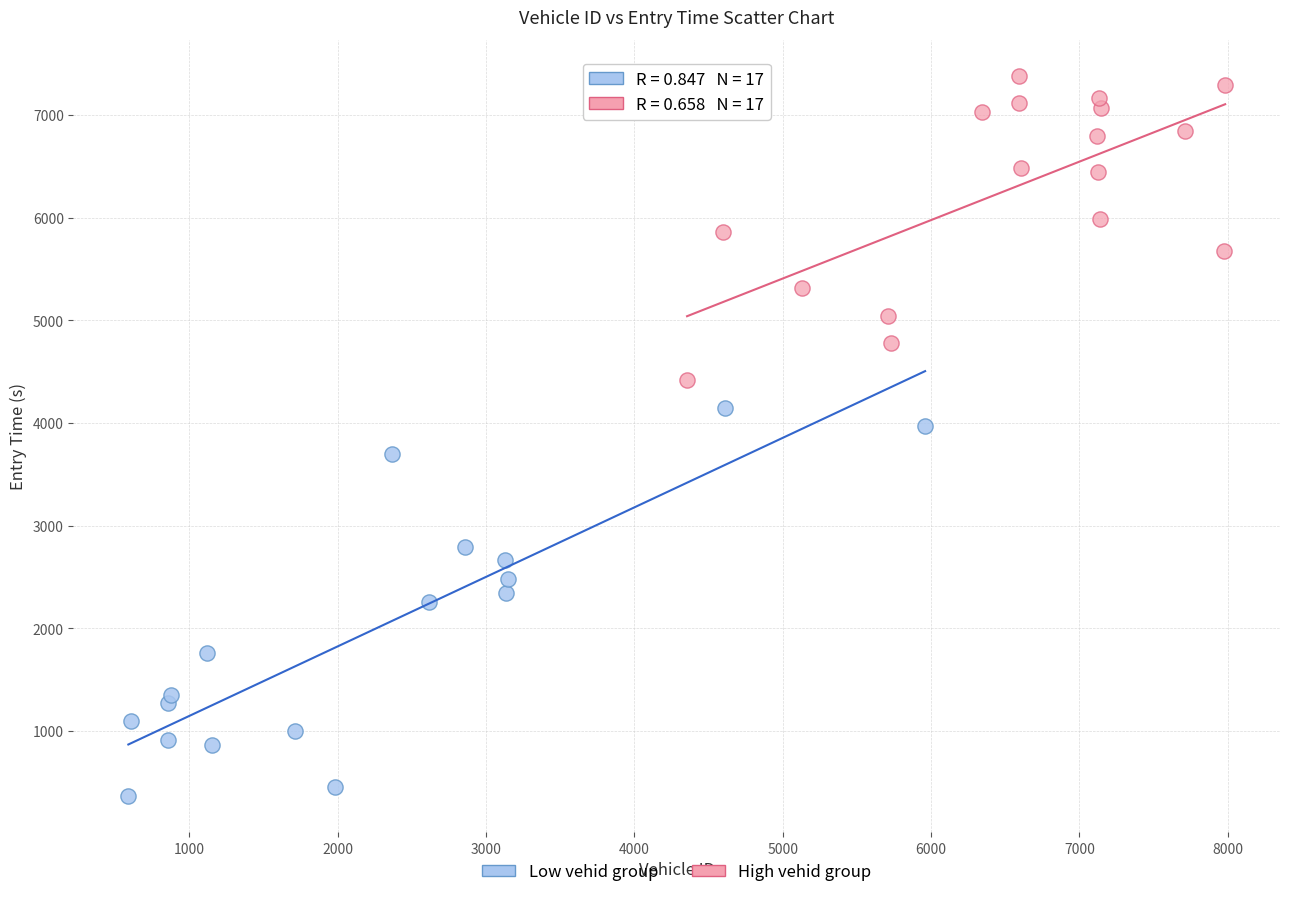

Which series reaches the minimum Y coordinate?

Low vehid group